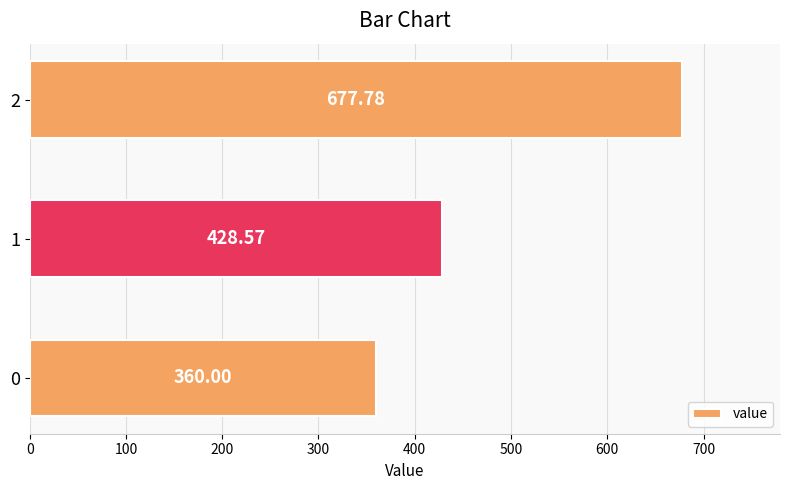

Rank the categories by value from lowest to highest.

0, 1, 2